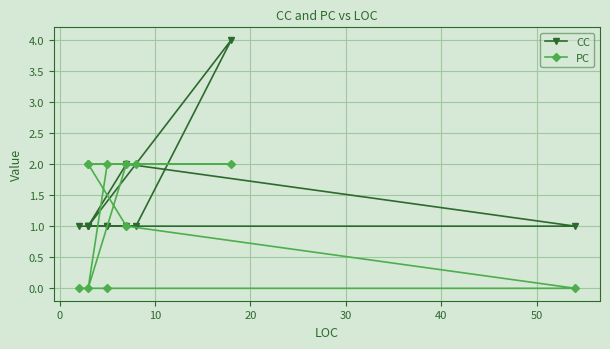

The CC series shows 0 at 10. True or false?

False